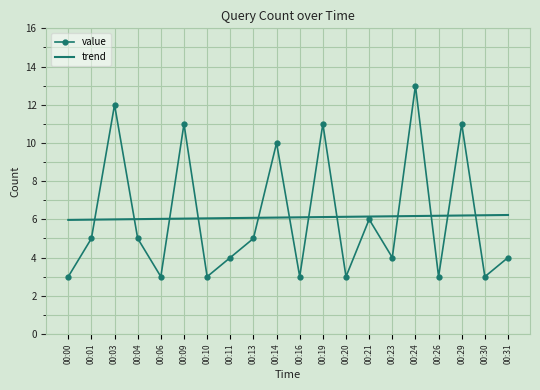

Is it true that trend equals 10.6 at 00:19?

False